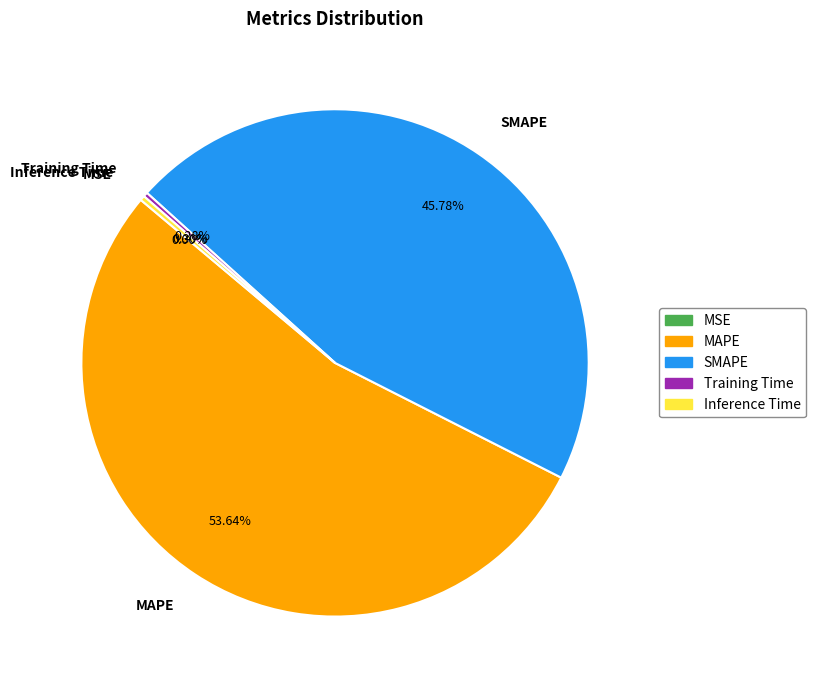

Is there any slice that represents more than half of the pie?

Yes